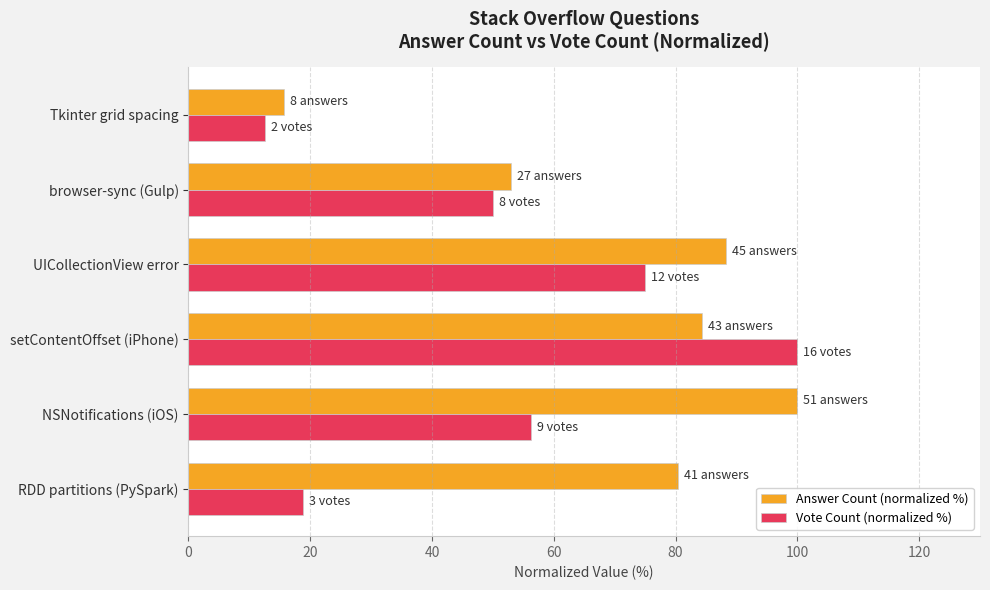

List the labels in order of Answer Count (normalized %) value, smallest first.

Tkinter grid spacing, browser-sync (Gulp), RDD partitions (PySpark), setContentOffset (iPhone), UICollectionView error, NSNotifications (iOS)